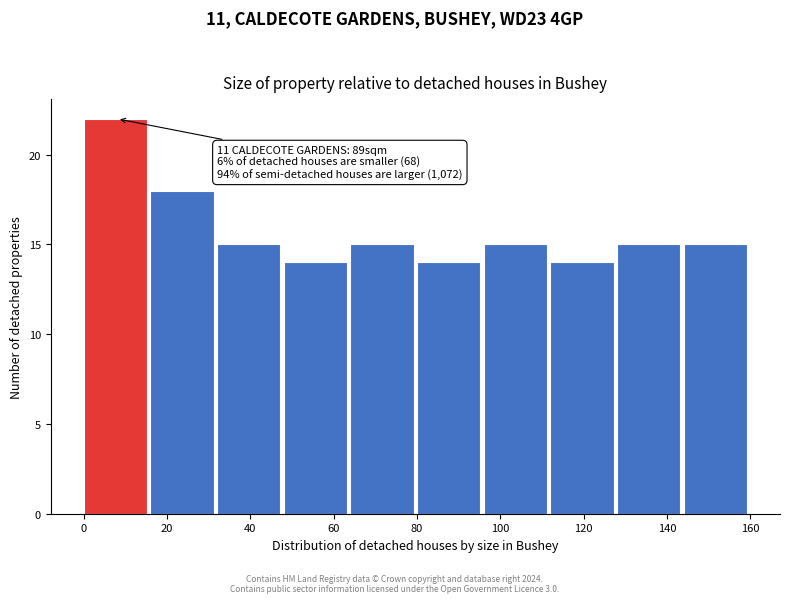

Which range on the x-axis has the tallest bar?

0 to 16